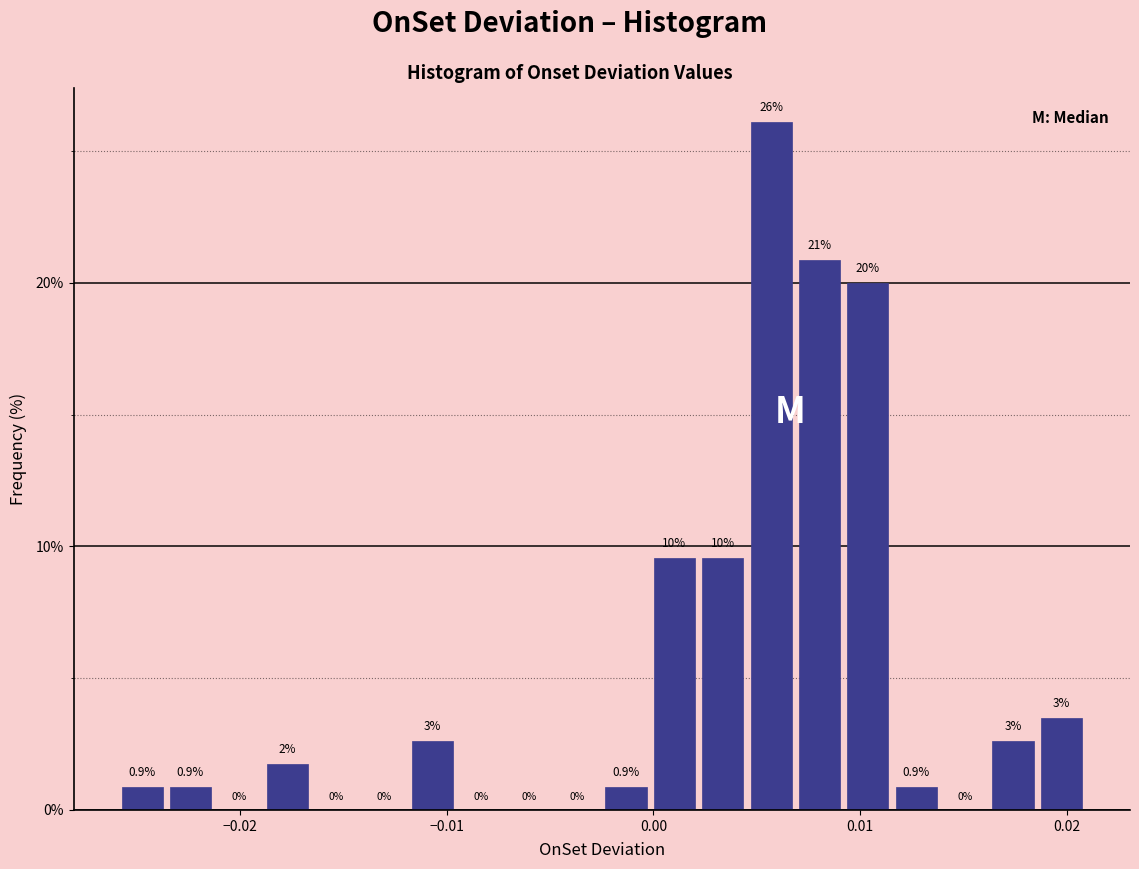

Around what value on the x-axis is the tallest bar? Give the approximate position of its centre, as read against the axis.

0.006